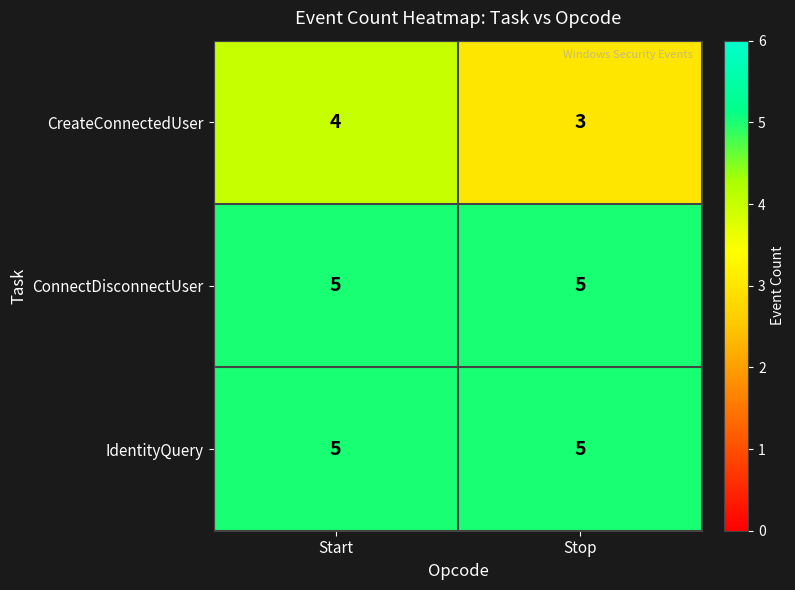

Is it true that IdentityQuery equals 5 at Stop?

True